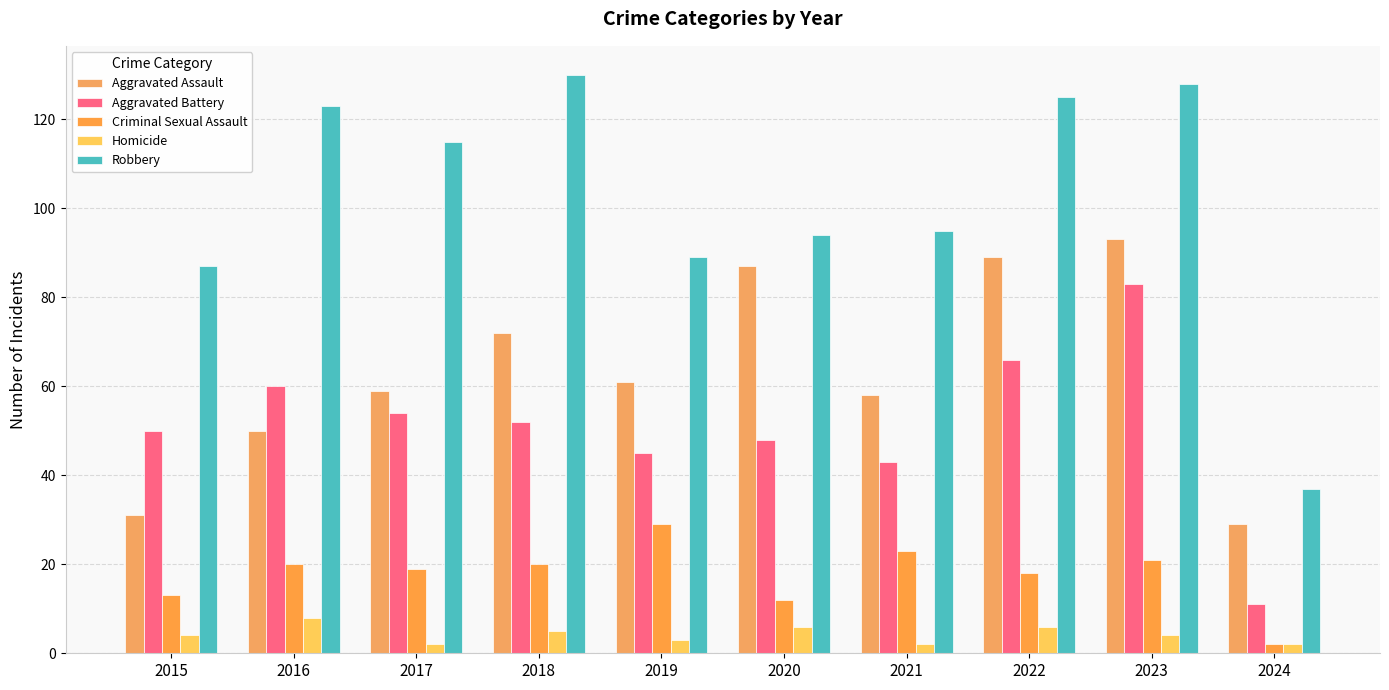

Which has a higher value, 2019 or 2023?

2023